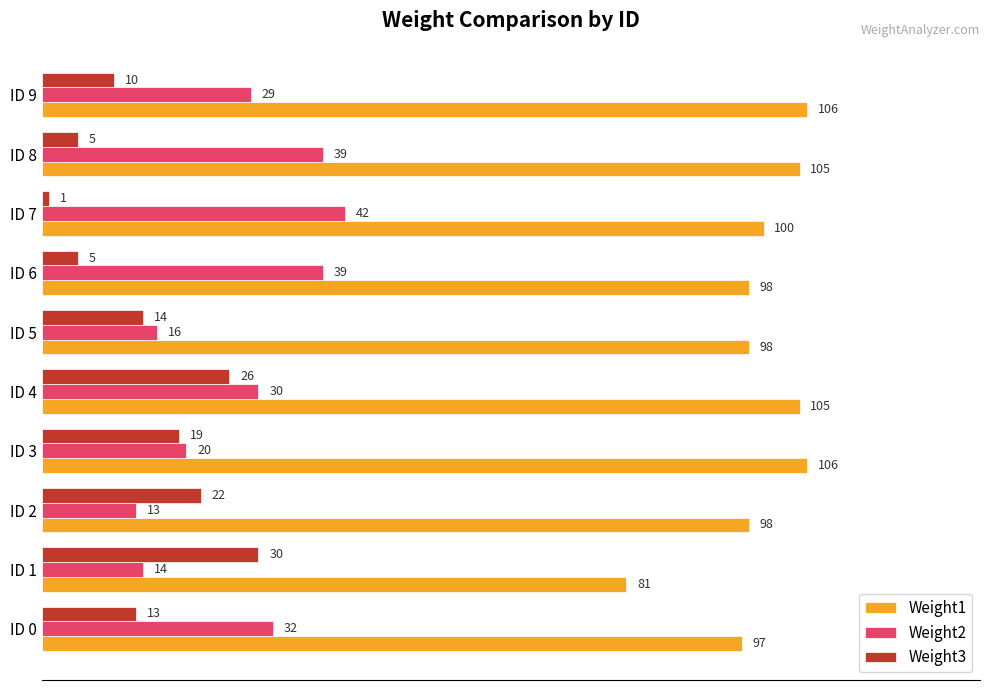

Which category has the highest value in the Weight3 series?

ID 1